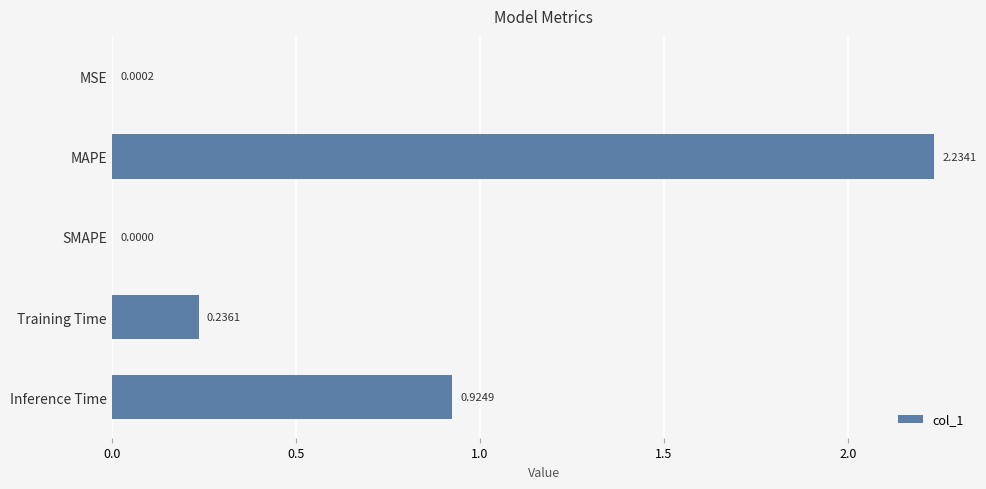

What is the sum of the values at Training Time and MAPE?

2.5